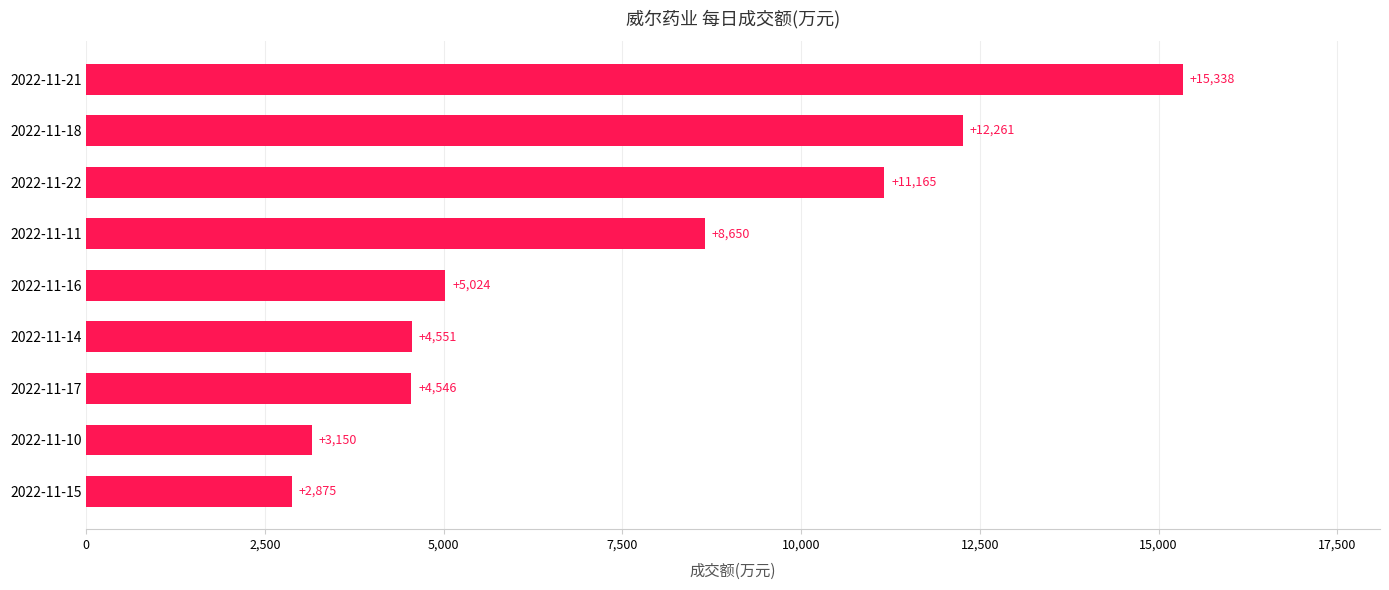

Where is the data nearest to the value 9106?

2022-11-11